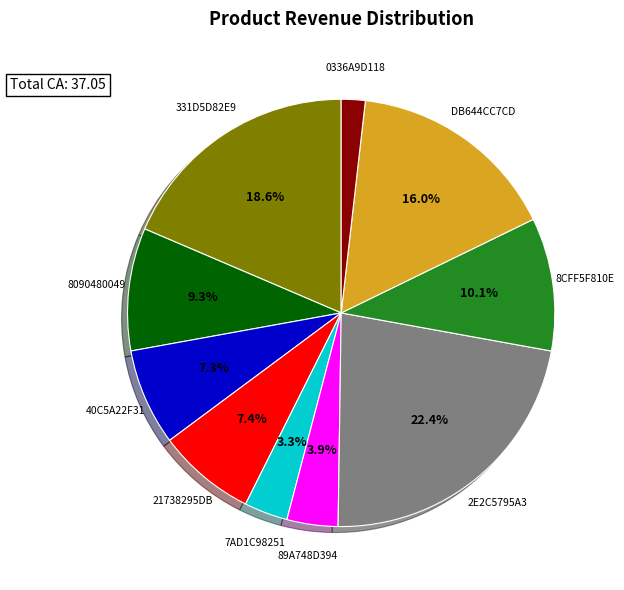

Is there a majority slice in this chart?

No